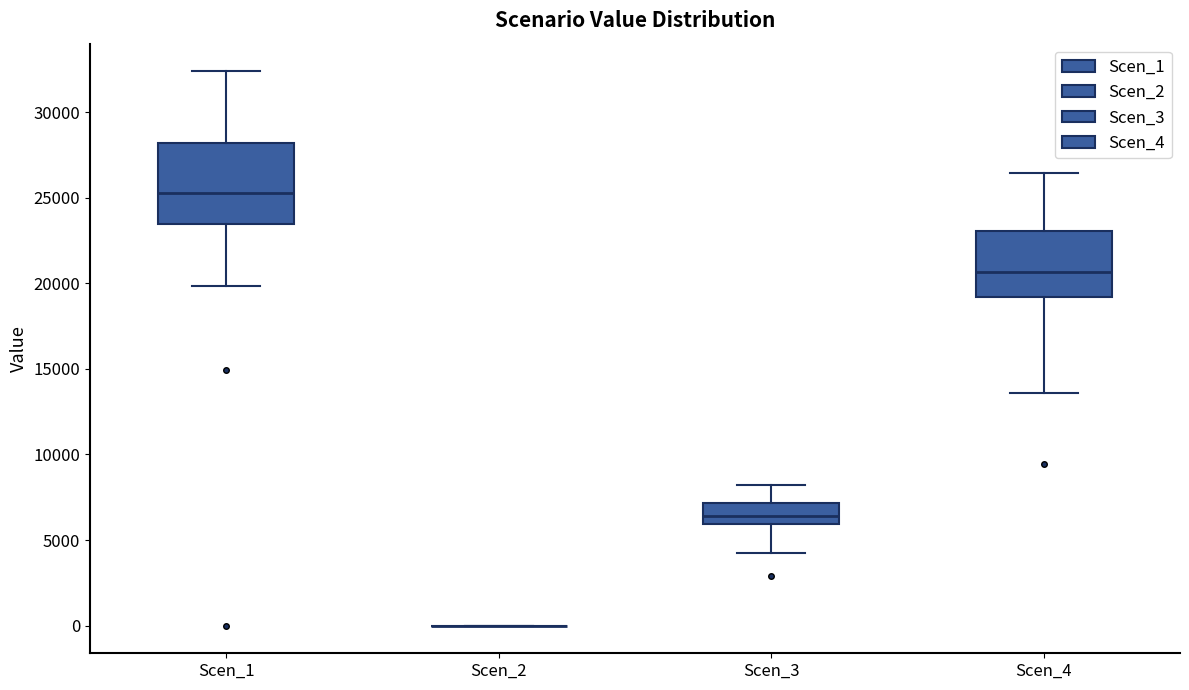

Comparing the boxes themselves (not the whiskers), which one is the tallest?

Scen_1